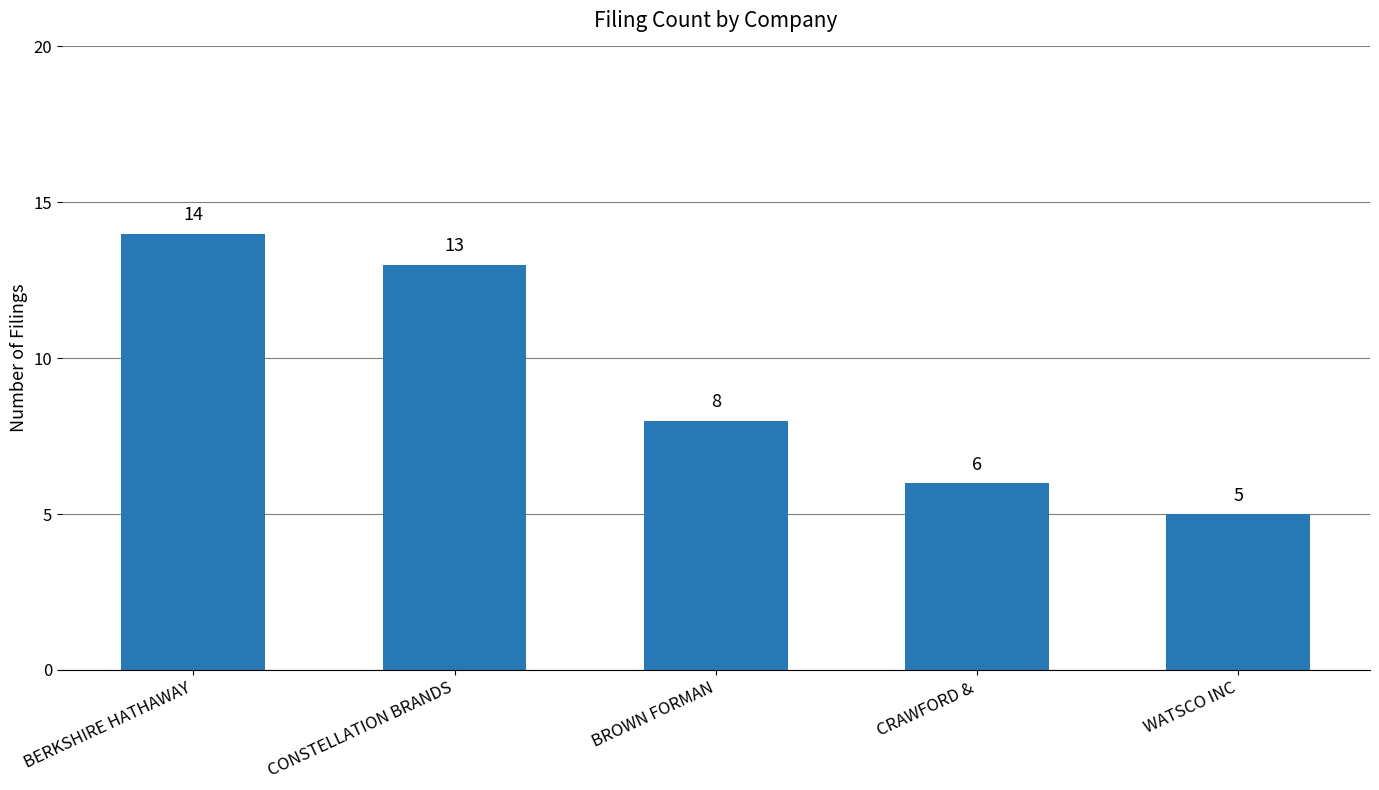

What is the sum of the values at BROWN FORMAN and WATSCO INC?

13